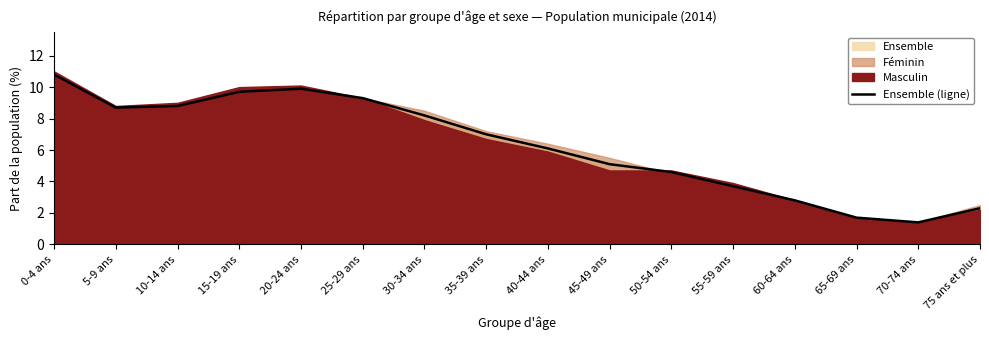

Rank the categories by value from highest to lowest.

0-4 ans, 20-24 ans, 15-19 ans, 25-29 ans, 10-14 ans, 5-9 ans, 30-34 ans, 35-39 ans, 40-44 ans, 45-49 ans, 50-54 ans, 55-59 ans, 60-64 ans, 75 ans et plus, 65-69 ans, 70-74 ans